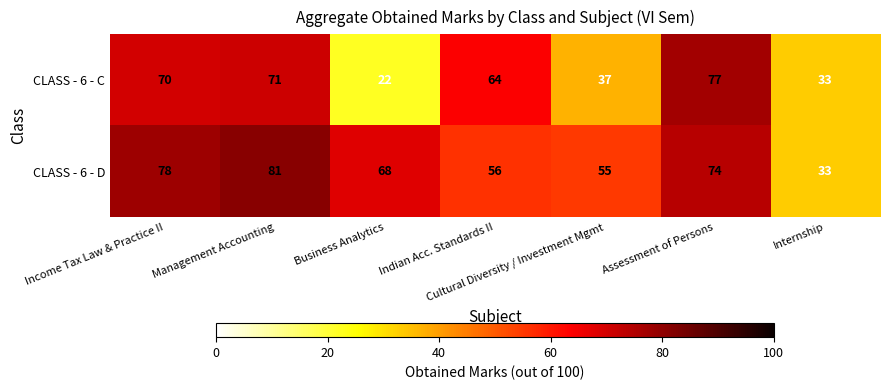

What is the sum of the CLASS - 6 - D values at Cultural Diversity / Investment Mgmt and Business Analytics?

123